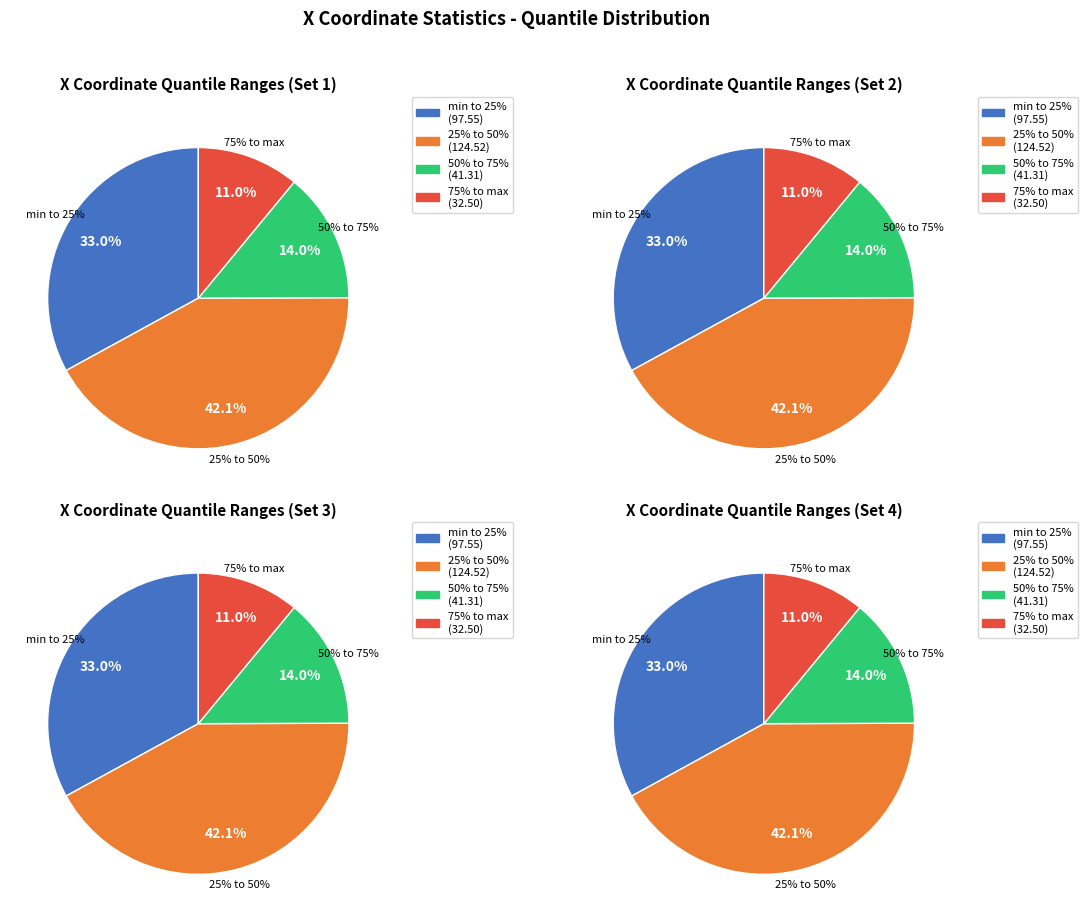

Is there a majority slice in this chart?

No